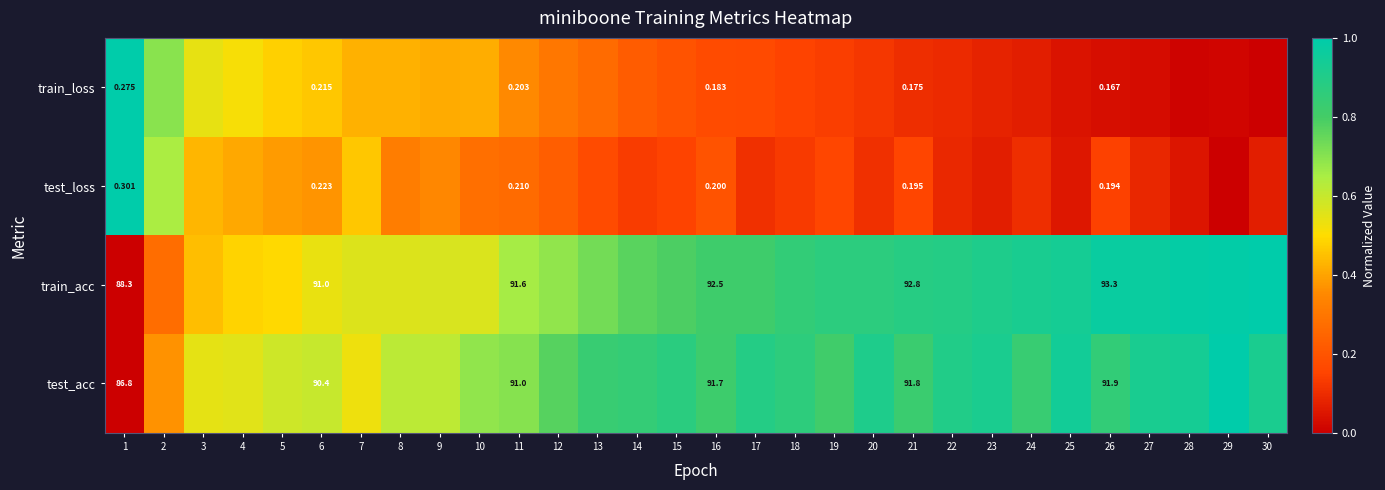

What is the difference between the highest and lowest values at 6?

90.8